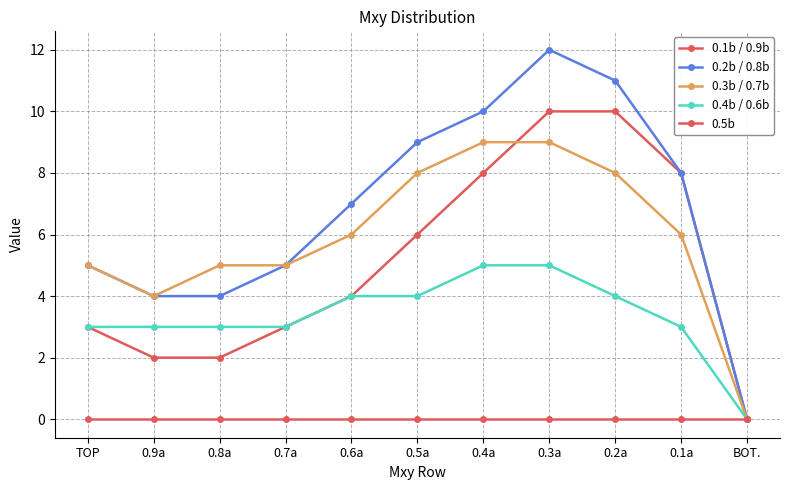

What position from the right is BOT.?

1